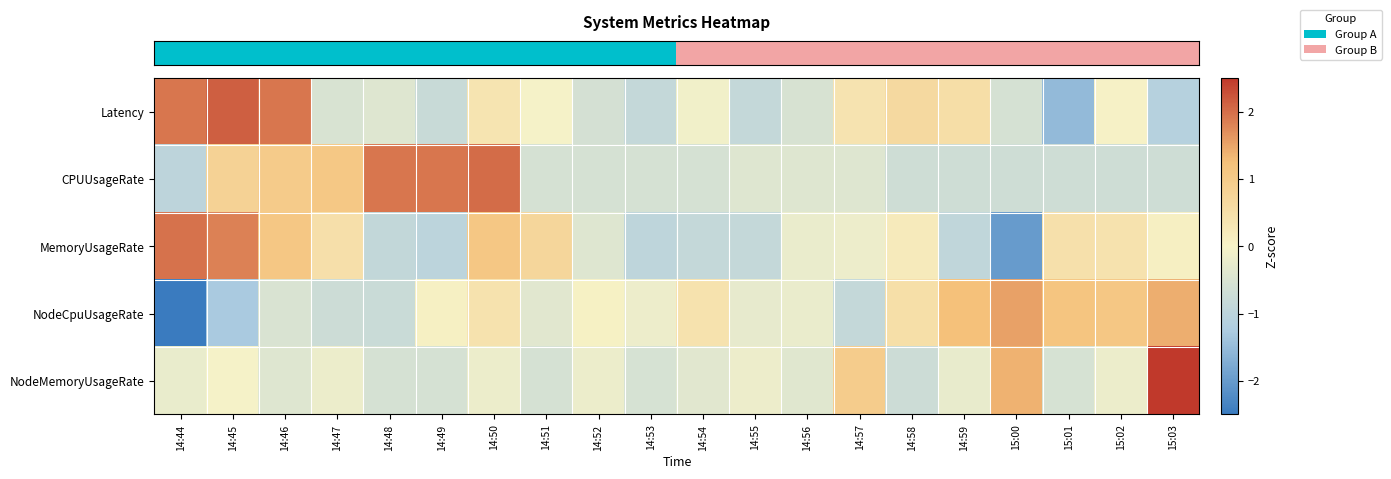

Which series changed the most between 14:48 and 14:57?

row_1